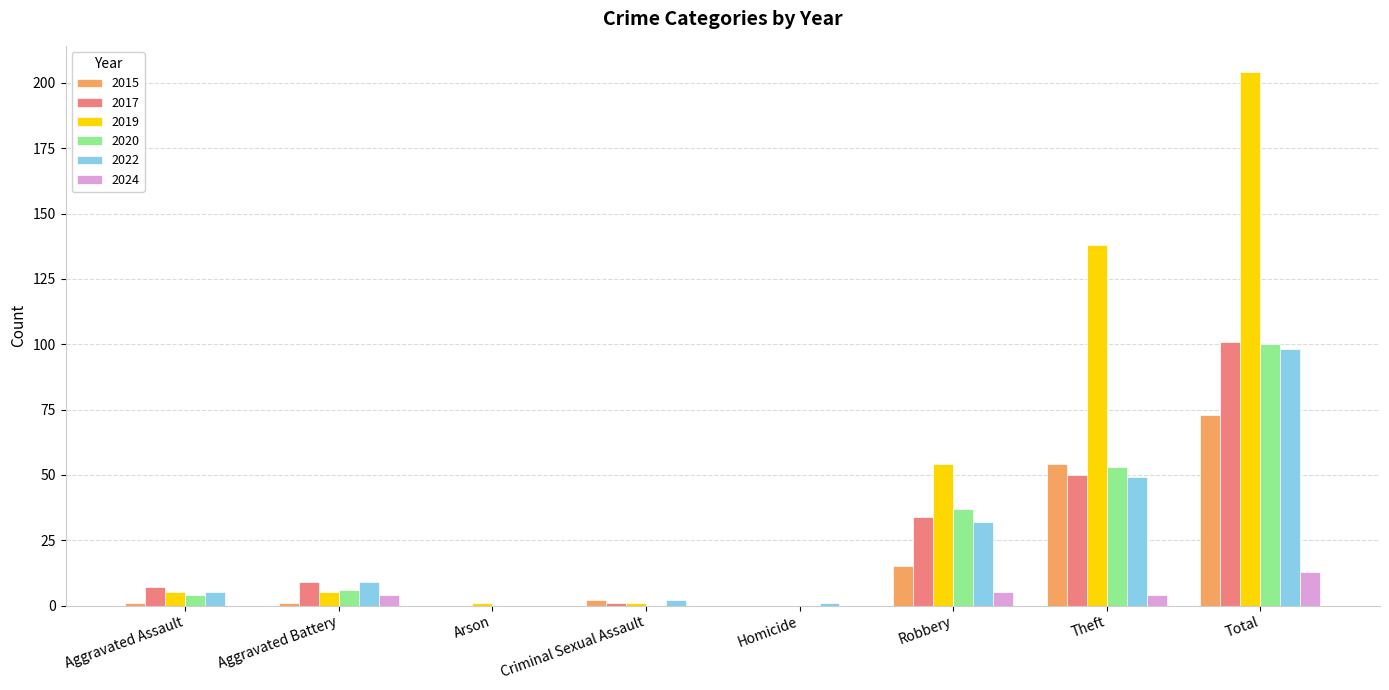

The value of 2017 at Criminal Sexual Assault is 1. True or false?

True